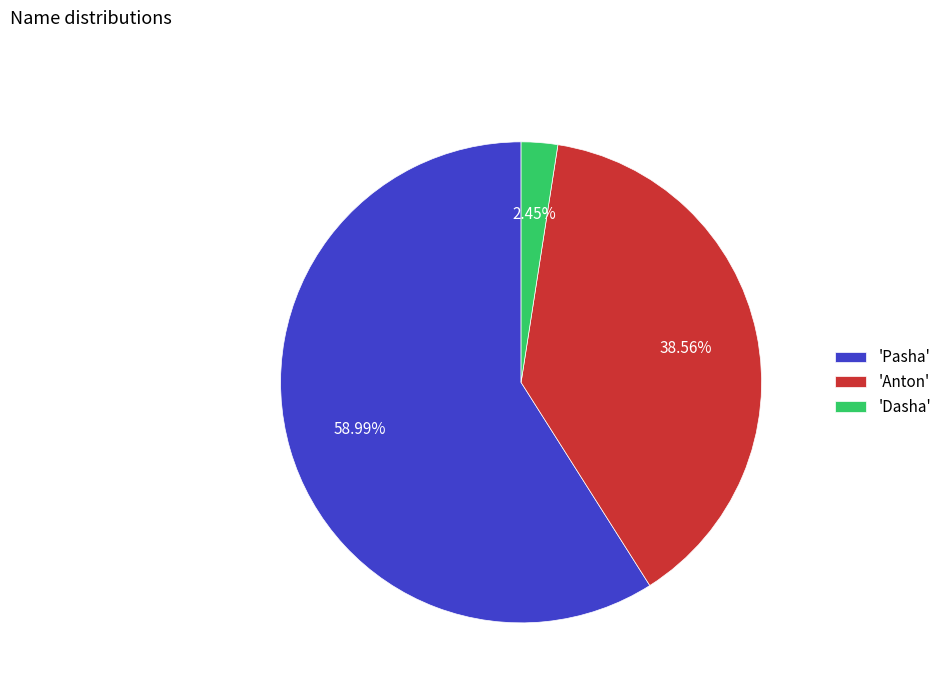

Do 'Pasha' and 'Anton' together represent more than half of the pie?

Yes